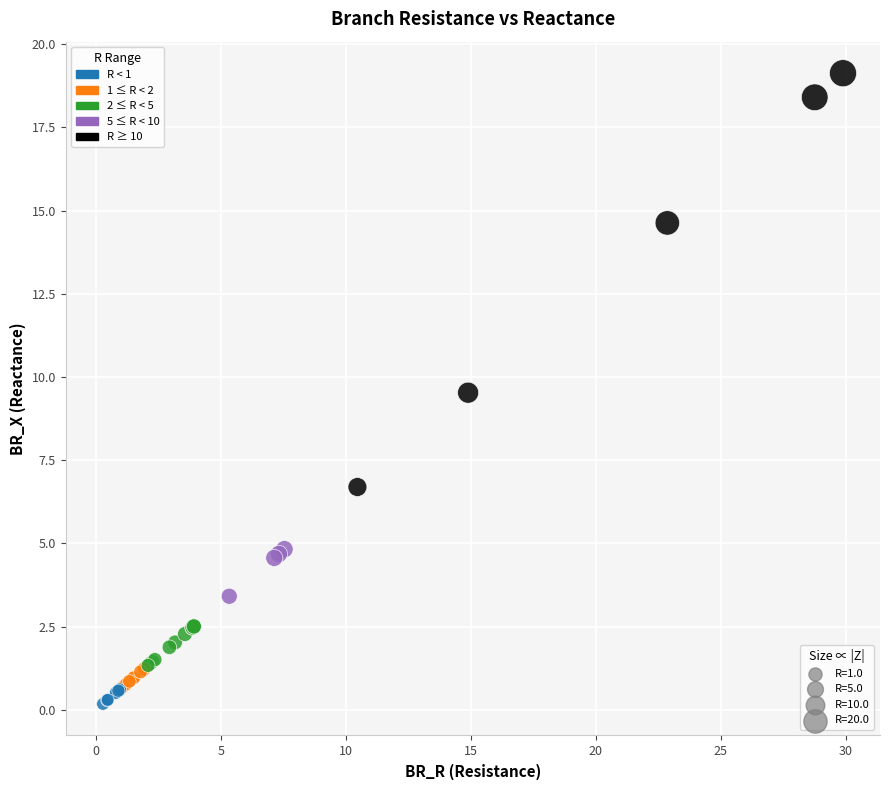

What Y value in the scatter plot is closest to 9?

9.5